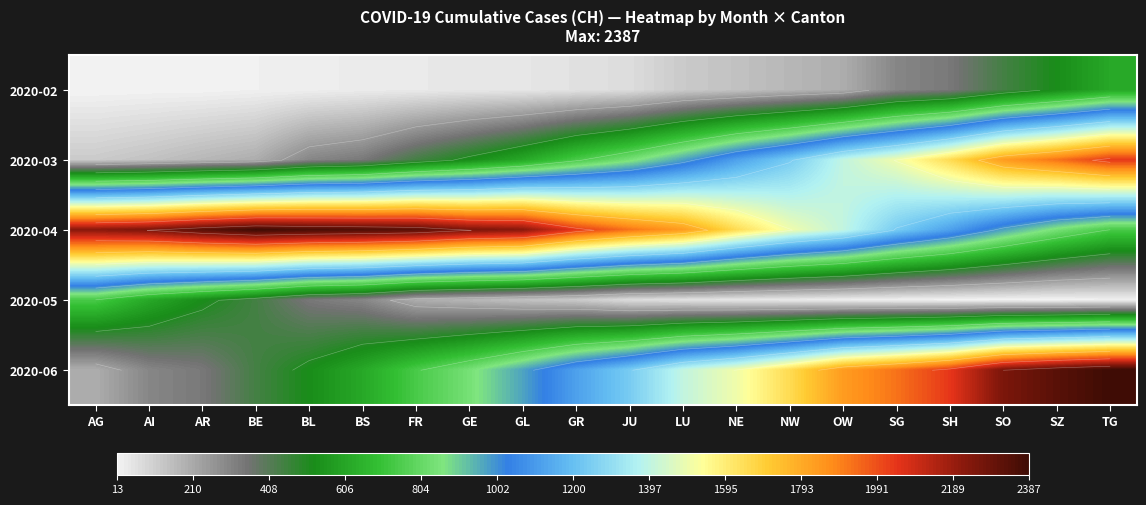

List the series in order of their peak value, lowest first.

2020-02, 2020-05, 2020-03, 2020-04, 2020-06